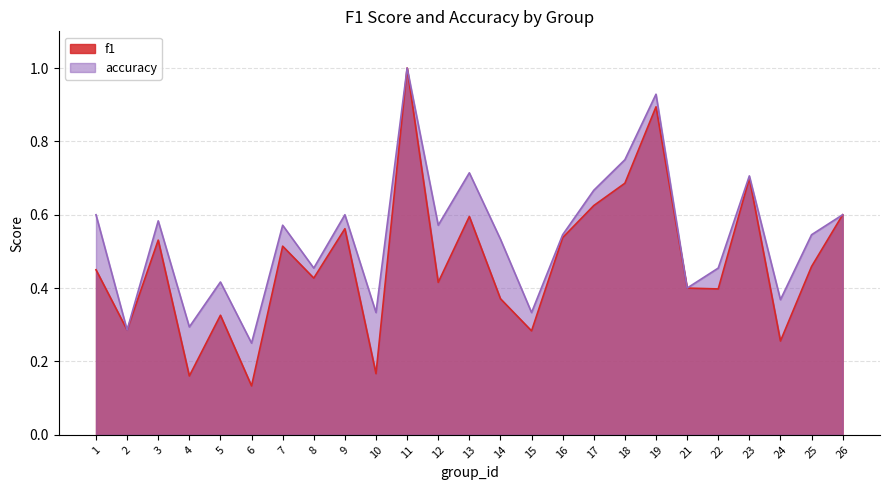

What is the total value across all series at 7?

1.1